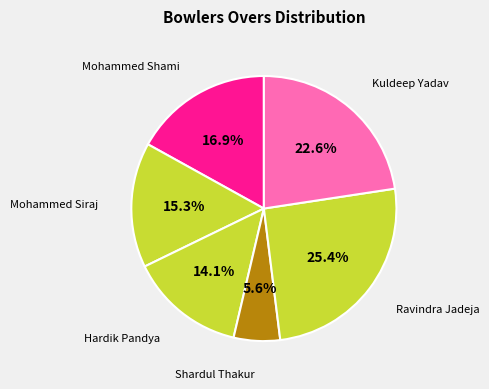

Rank the categories by value from lowest to highest.

Shardul Thakur, Hardik Pandya, Mohammed Siraj, Mohammed Shami, Kuldeep Yadav, Ravindra Jadeja